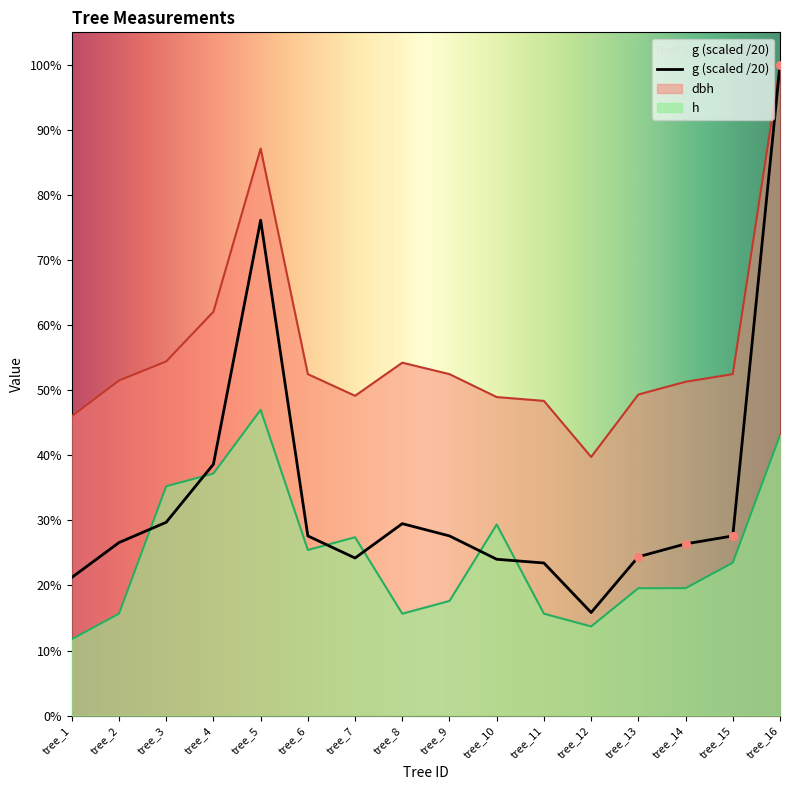

At which category is the sum across all series the highest?

tree_16